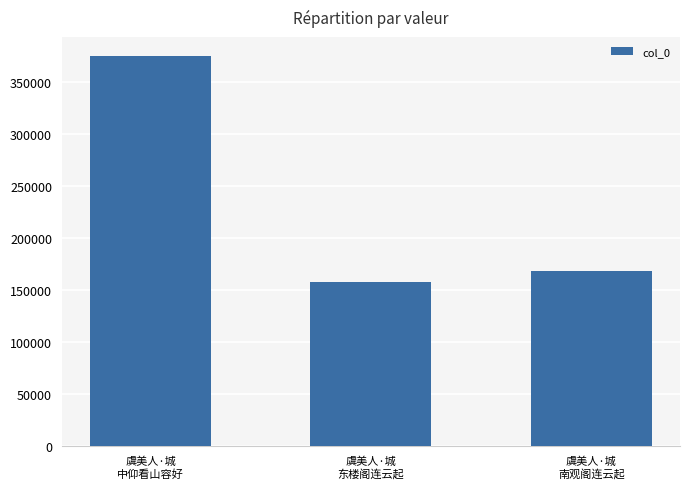

What is the ratio of the value at 虞美人·城
南观阁连云起 to the value at 虞美人·城
东楼阁连云起?

1.1